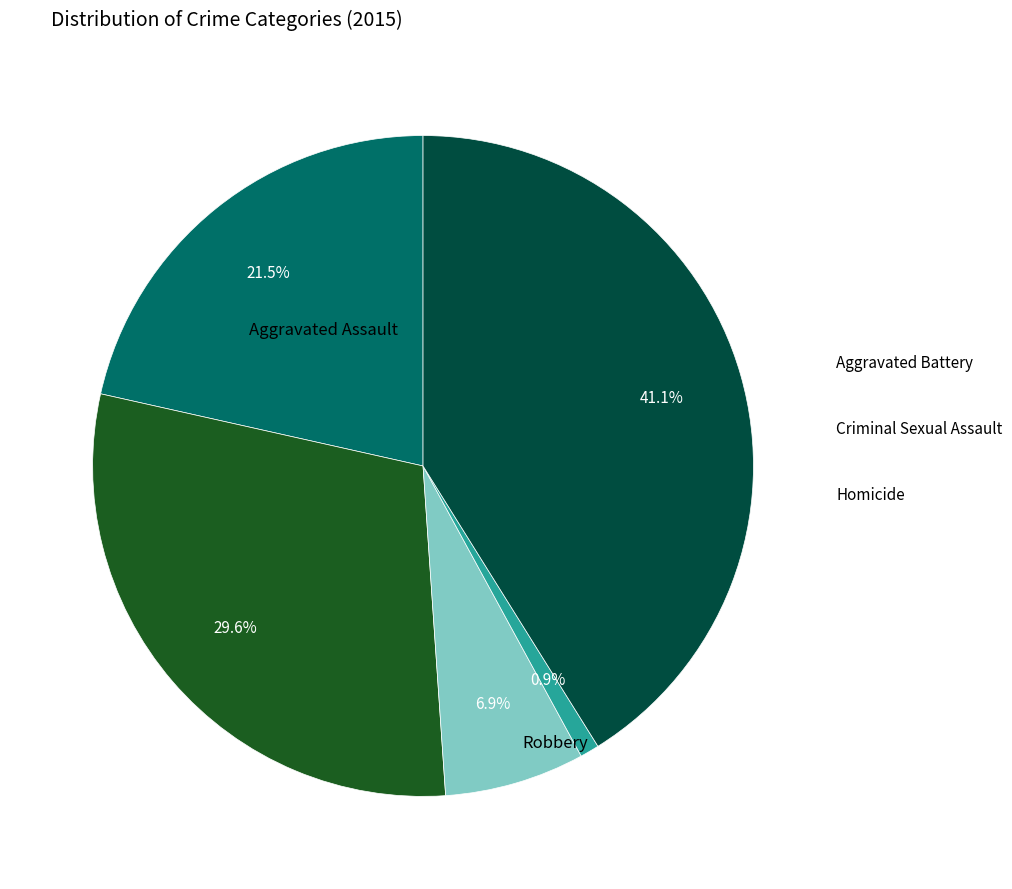

To the nearest percent, what is the difference between the largest and smallest slice percentages?

40%